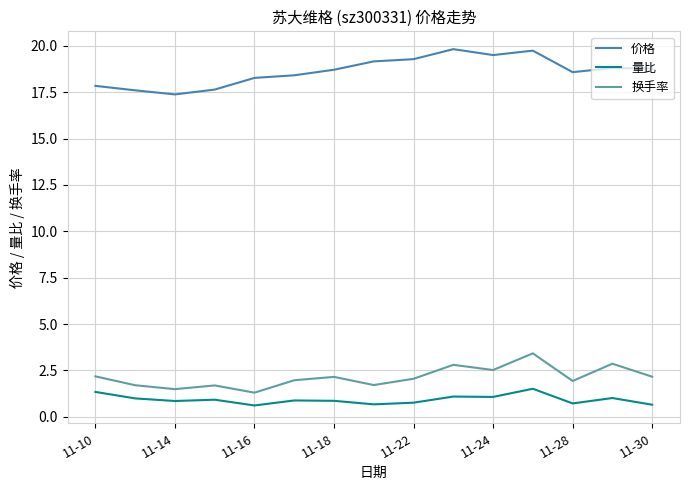

What is the maximum value shown in the chart?

19.8